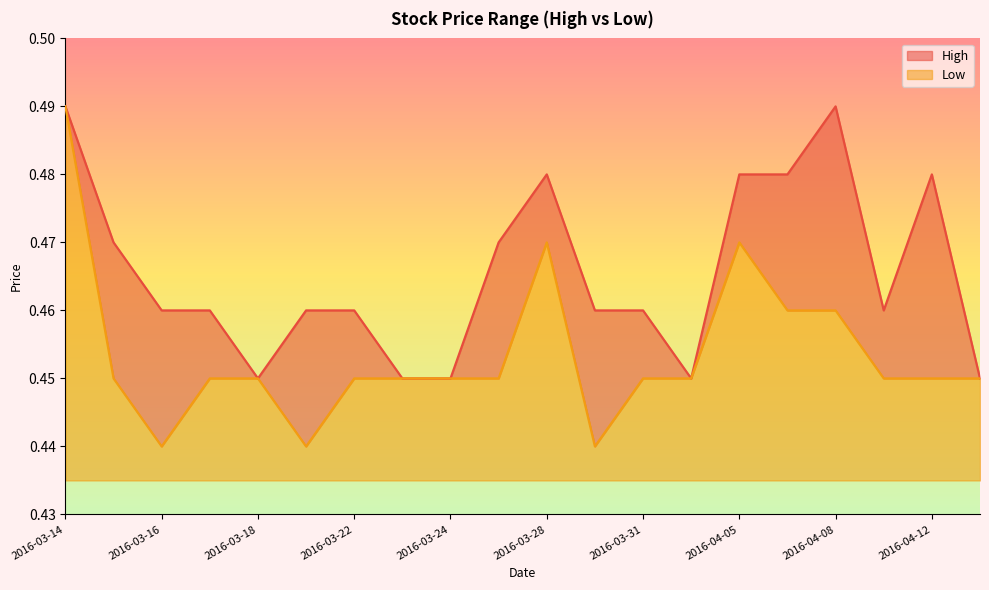

Which category has the lowest value across all series?

2016-03-16